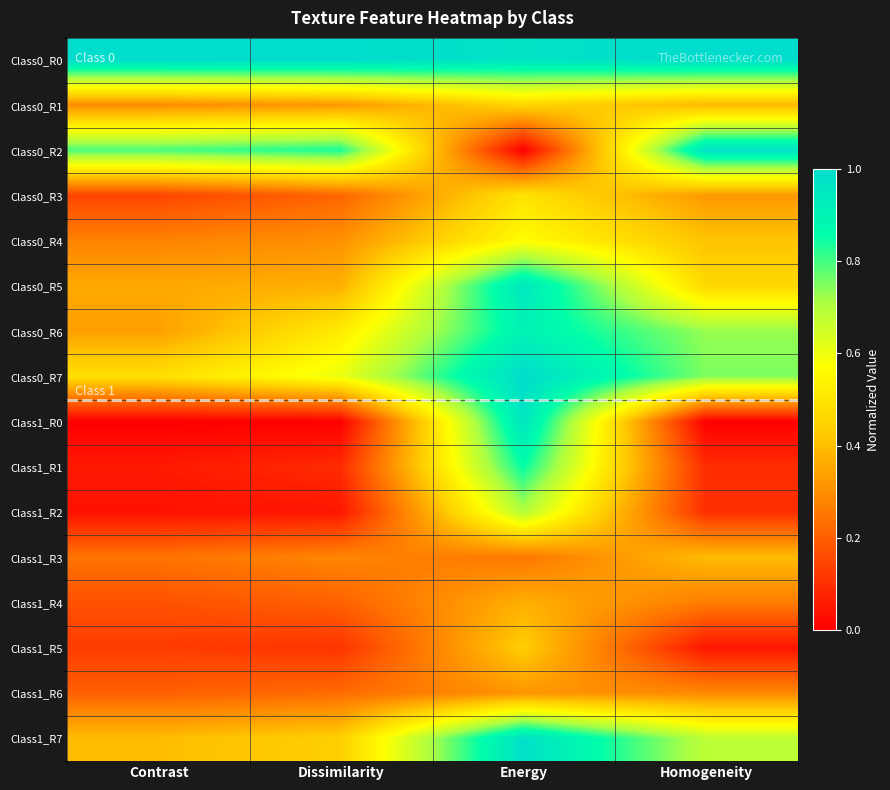

What is the total value across all series at Homogeneity?

6.9